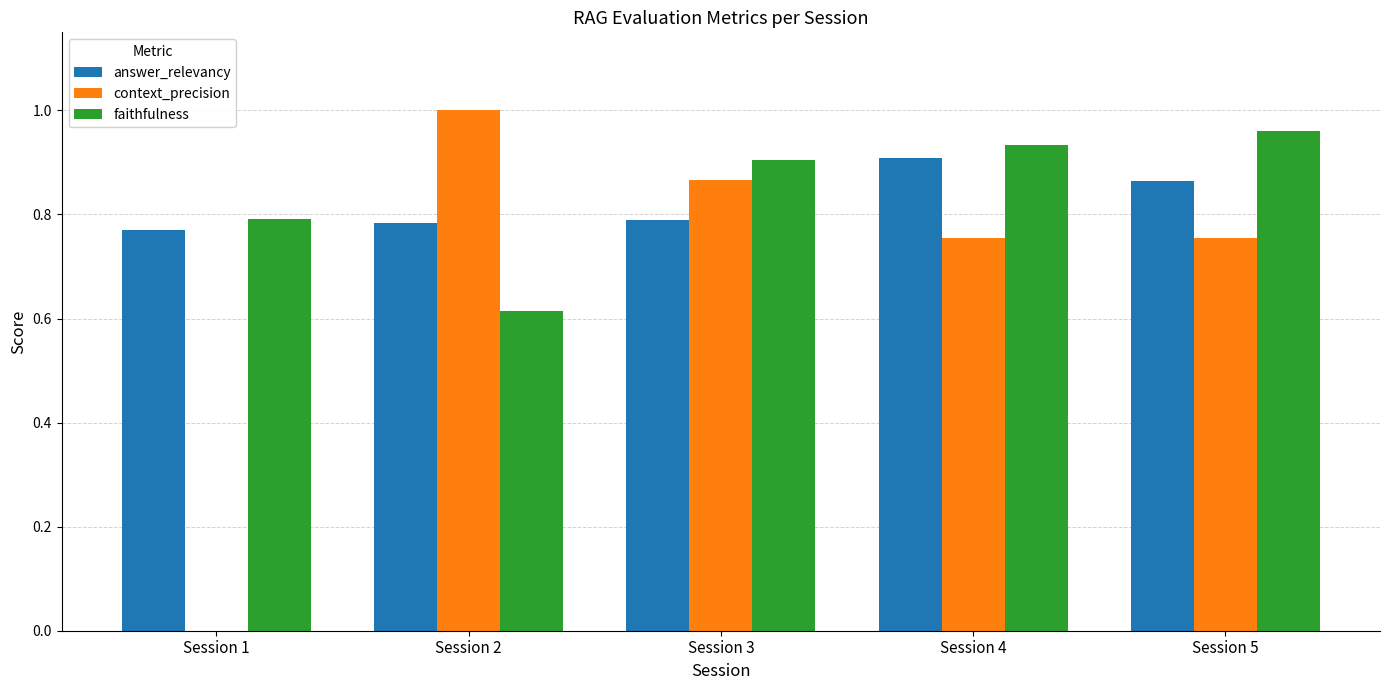

Which label corresponds to the largest value in the chart?

Session 2